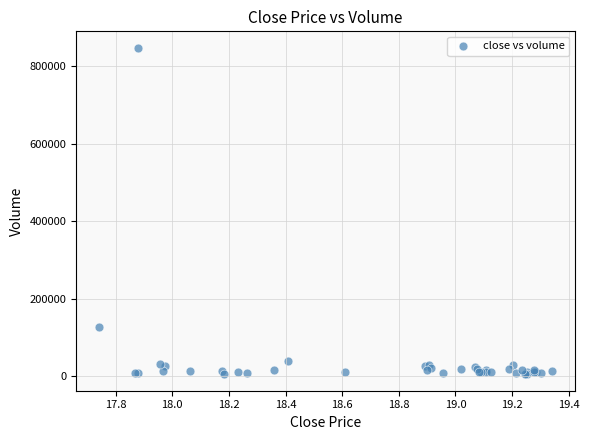

What Y value in the scatter plot is closest to 426300?

125800